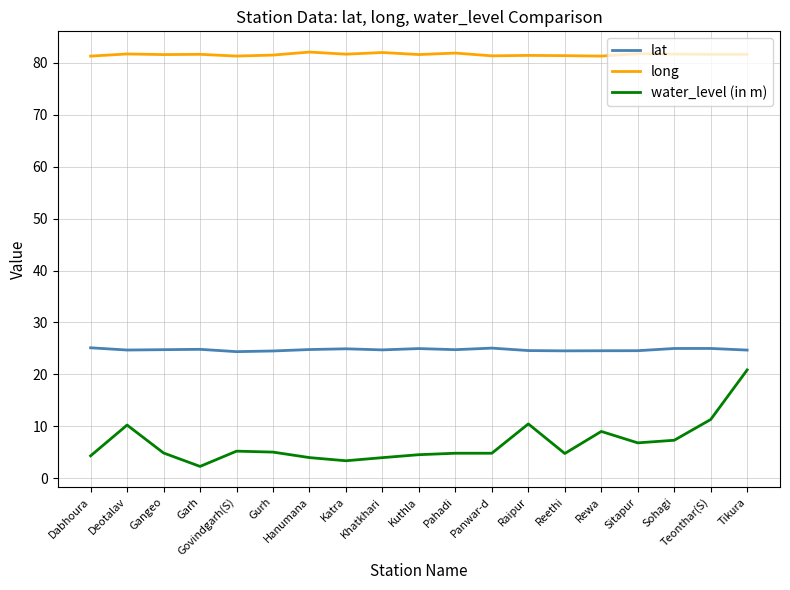

Does the chart display data point markers on the line(s)?

No